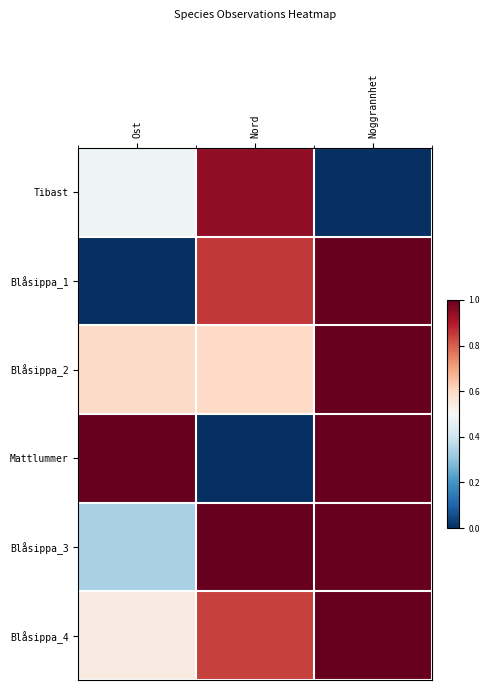

What is the greatest value displayed?

1.0